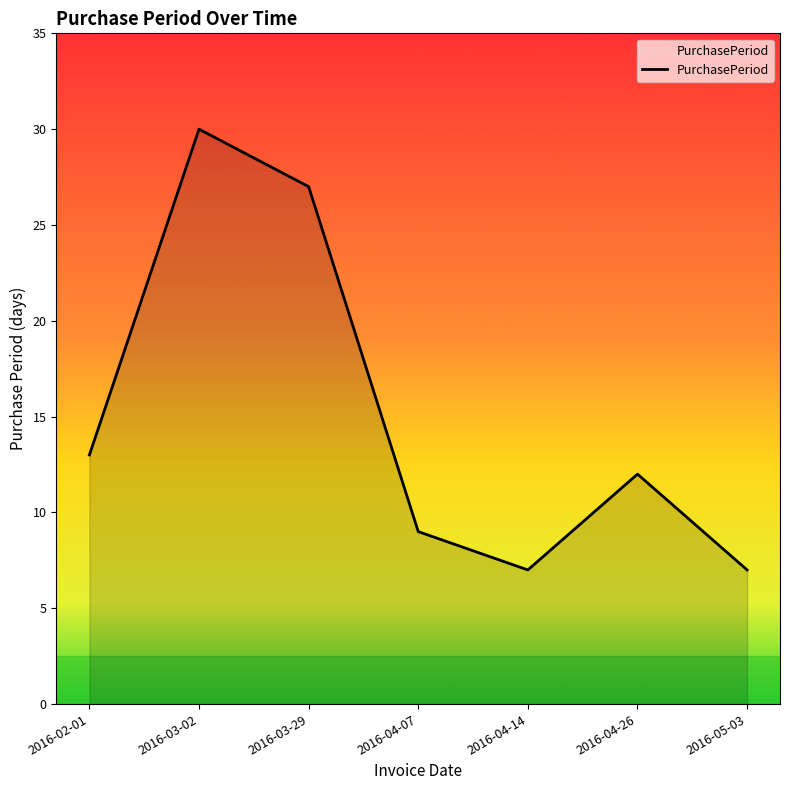

What is the greatest value displayed?

30